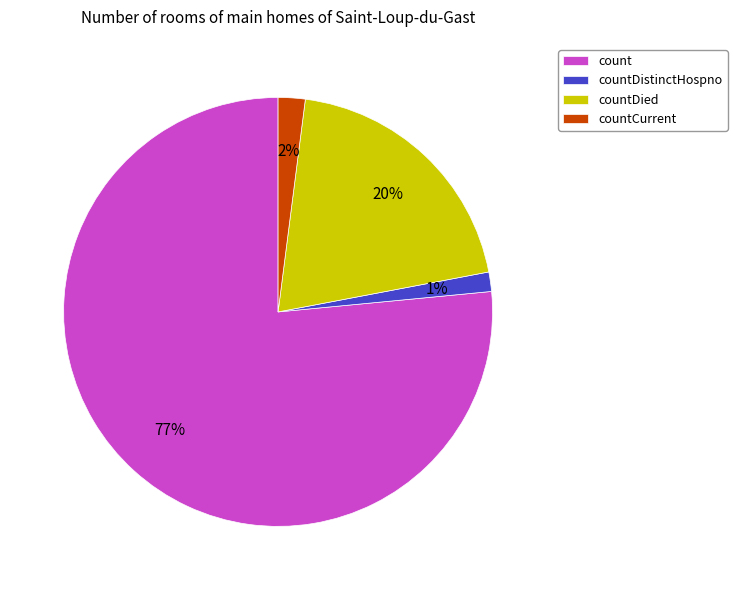

The countDistinctHospno slice represents 11% of the pie. True or false?

False